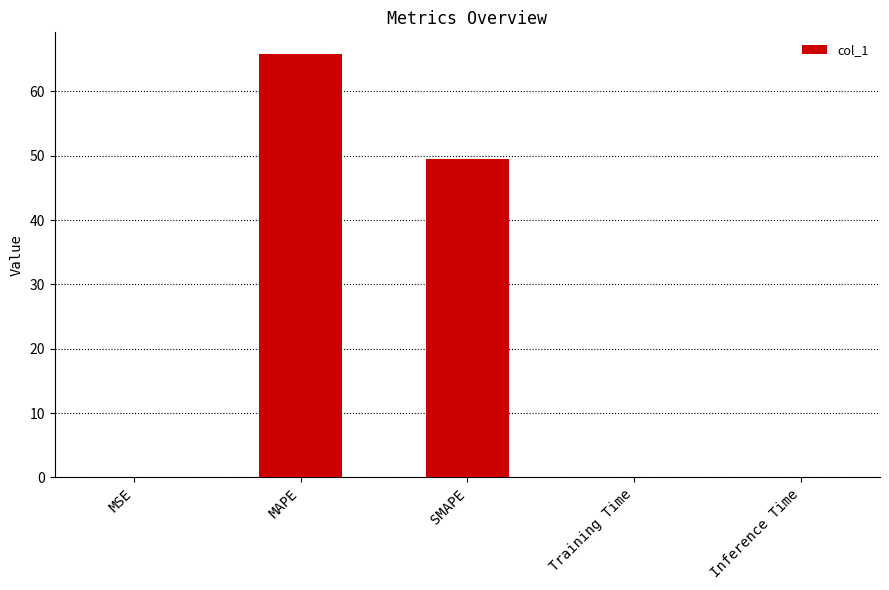

The chart shows a value of 0.0 at Training Time. True or false?

True